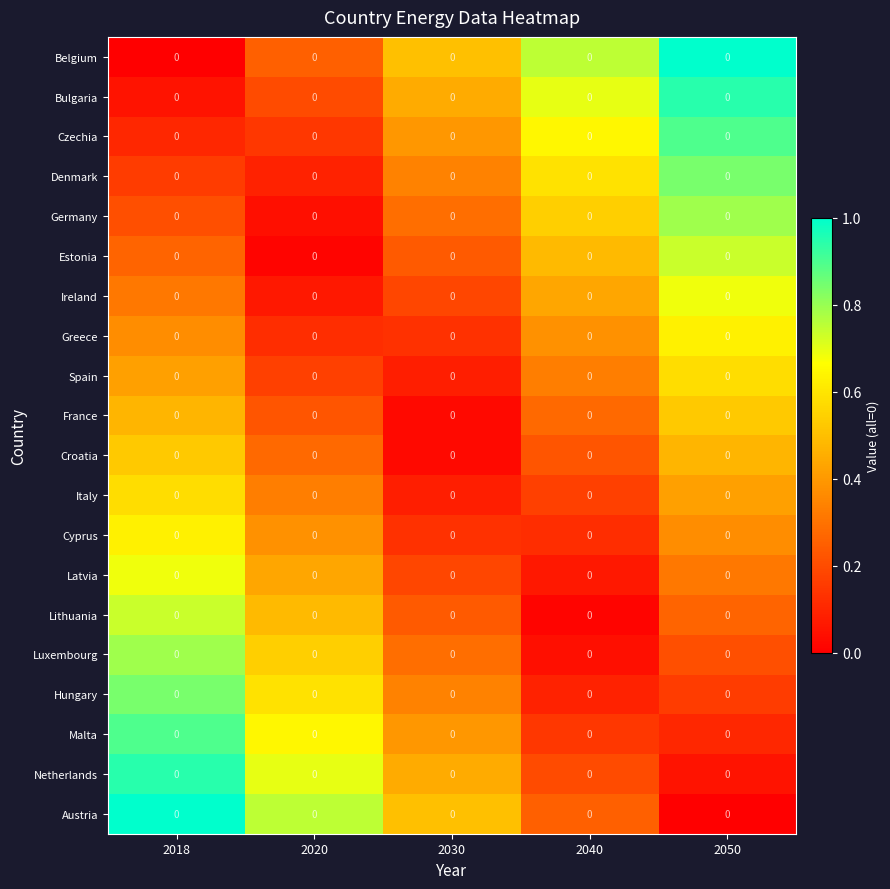

Where is Hungary nearest to the value 0?

2040